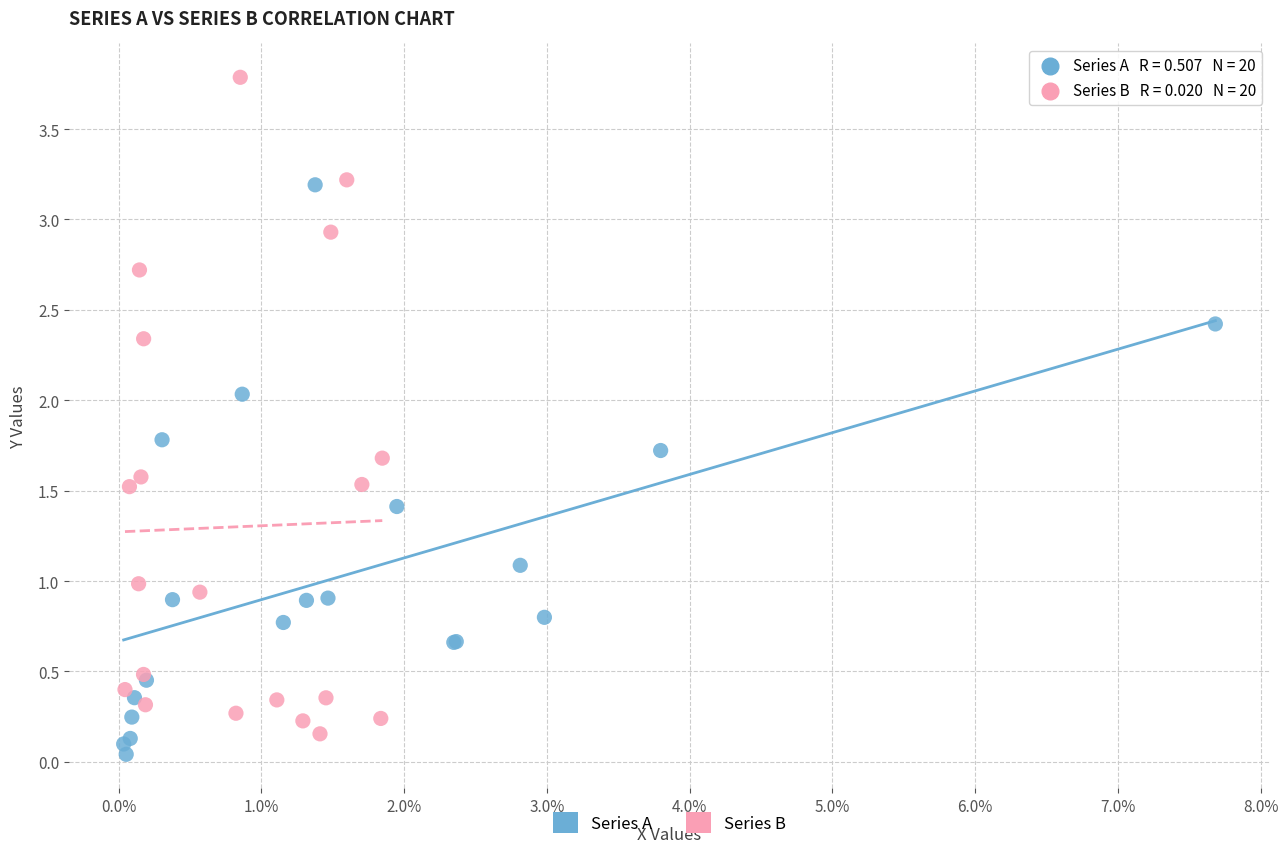

Which series reaches the maximum Y coordinate?

Series B